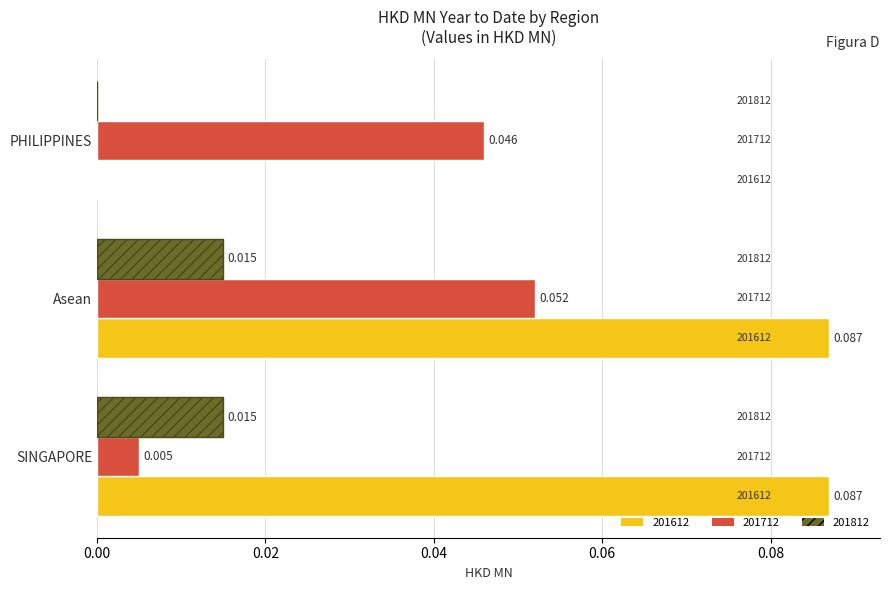

Which series has the widest spread of values?

201612